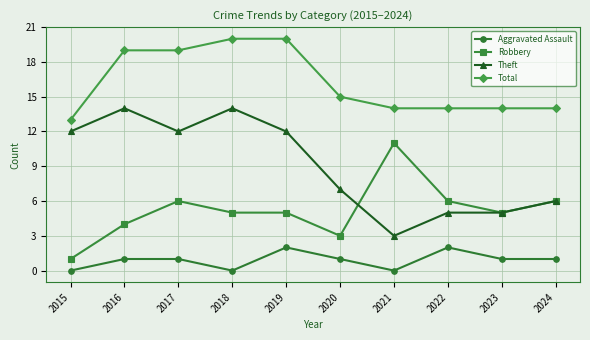

At 2015, list the series in order from smallest to largest.

Aggravated Assault, Robbery, Theft, Total